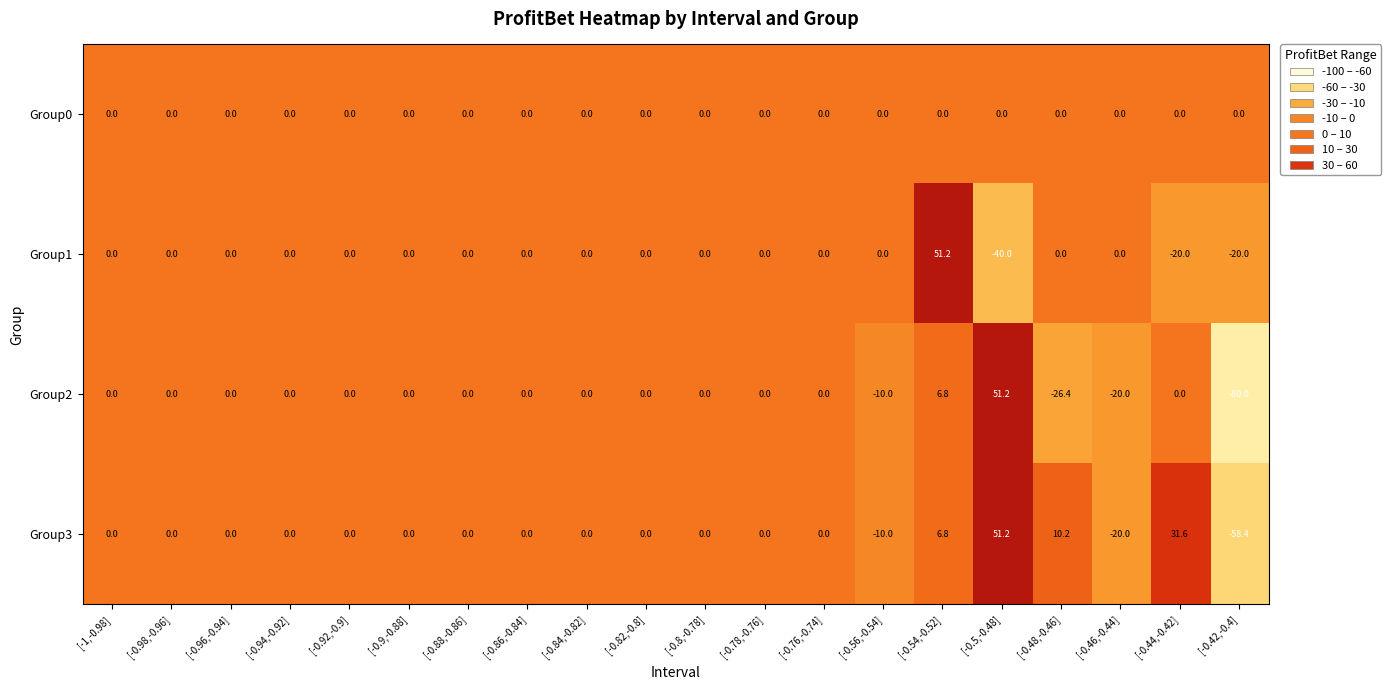

At which category is the sum across all series the highest?

[-0.54,-0.52]